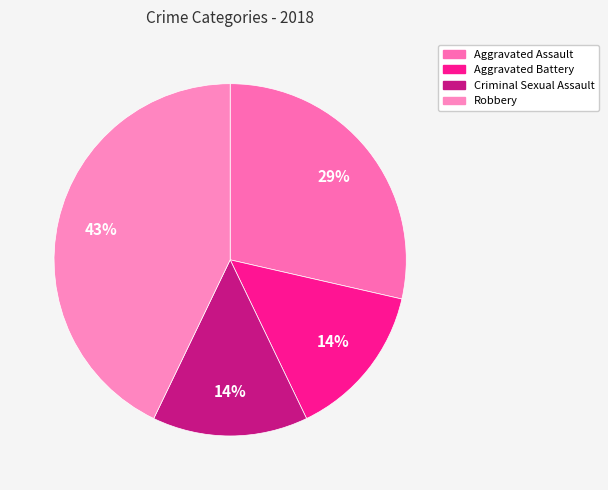

Count the number of slices in the pie.

4